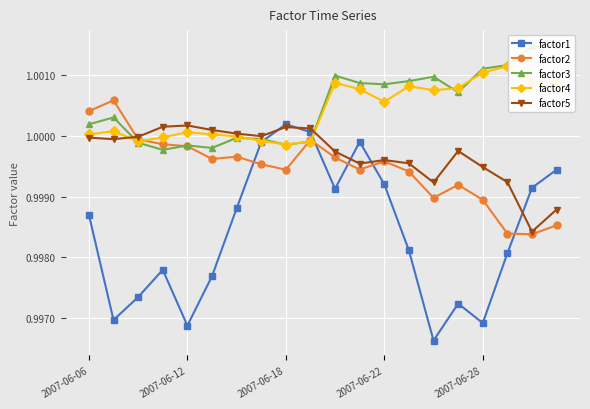

What position from the right is 2007-06-06?

20